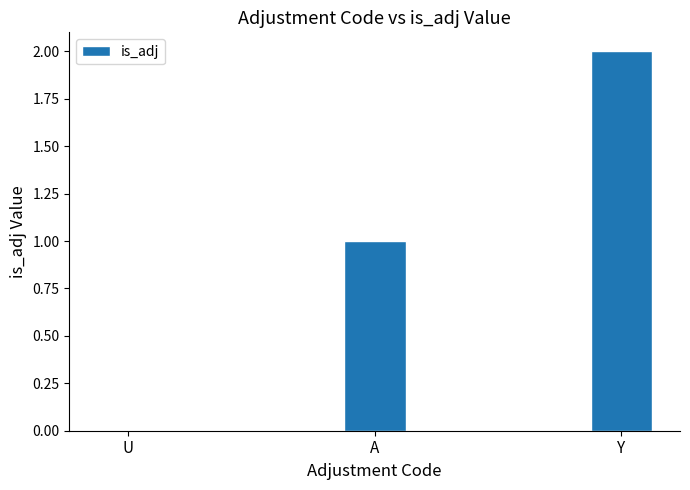

True or false: the data shows 3 at Y.

False